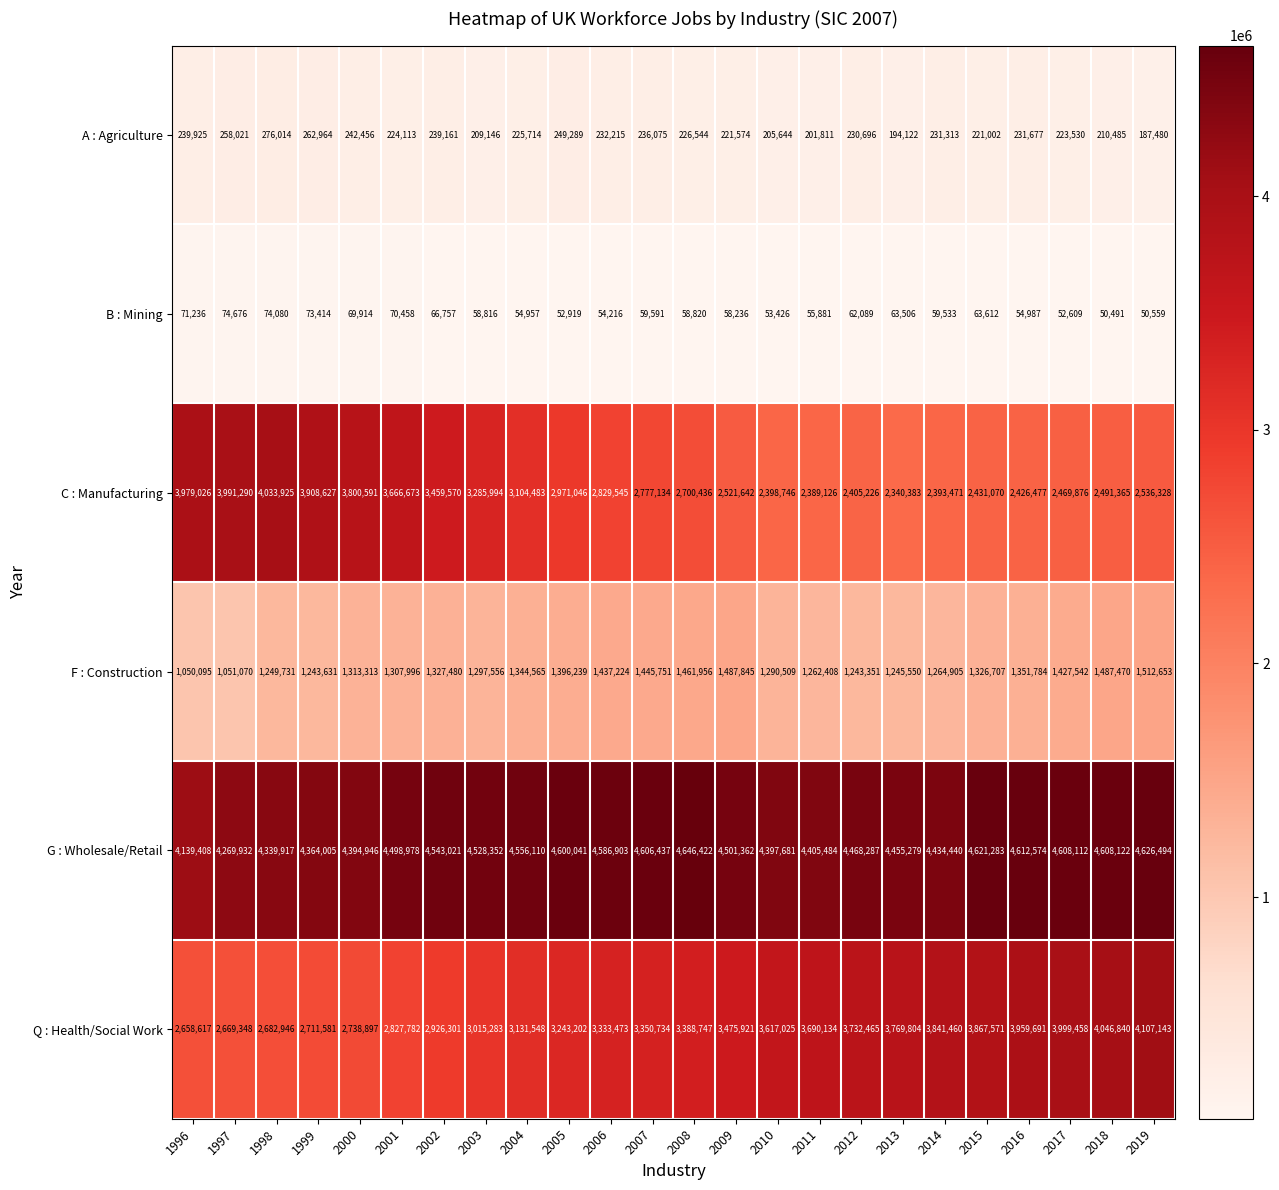

How many values in the A : Agriculture series are below 230696?

12